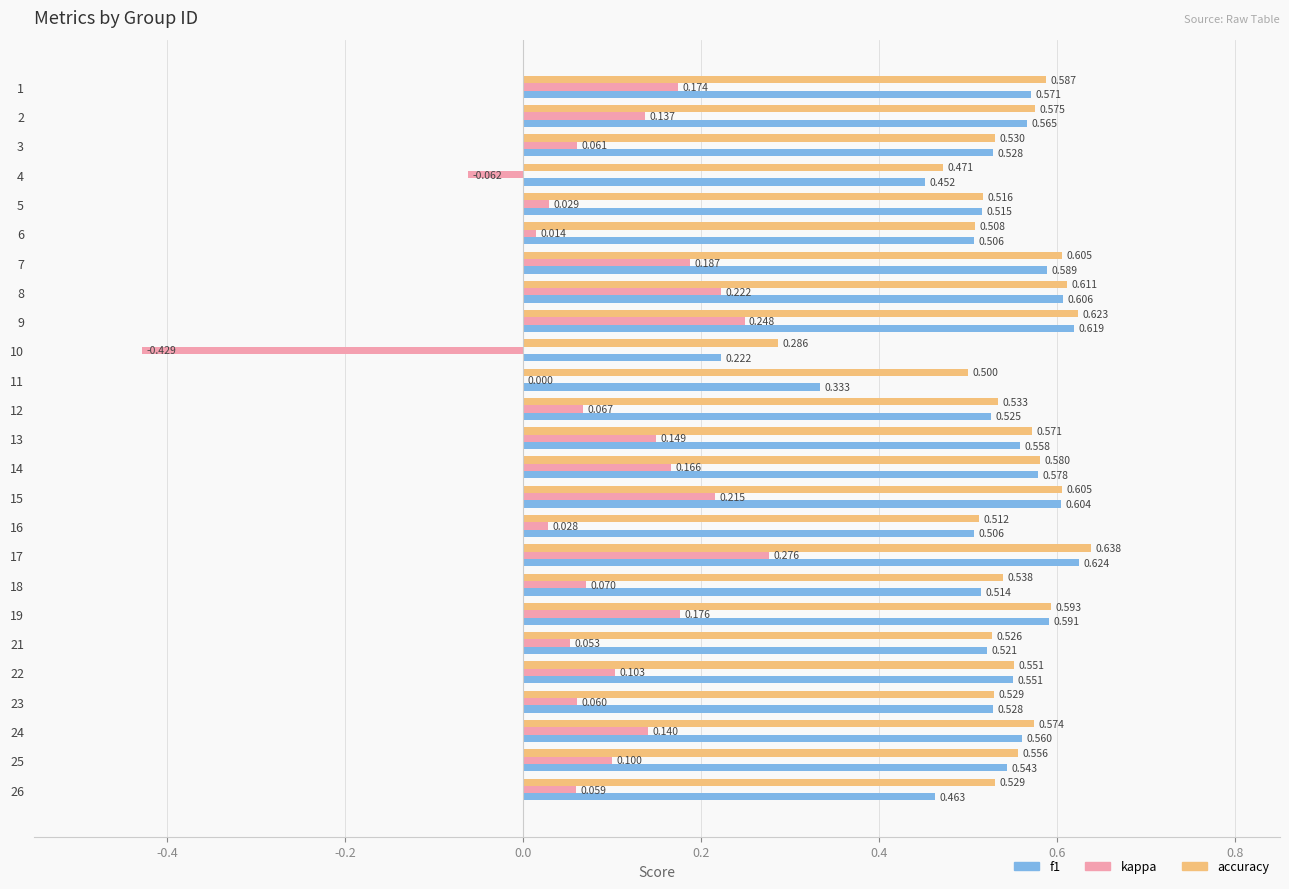

How many data points does each series have?

25